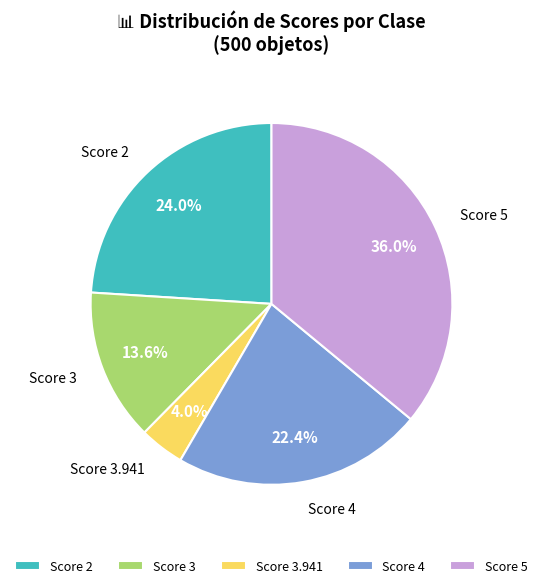

What is the total percentage of Score 3 and Score 4?

36.0%